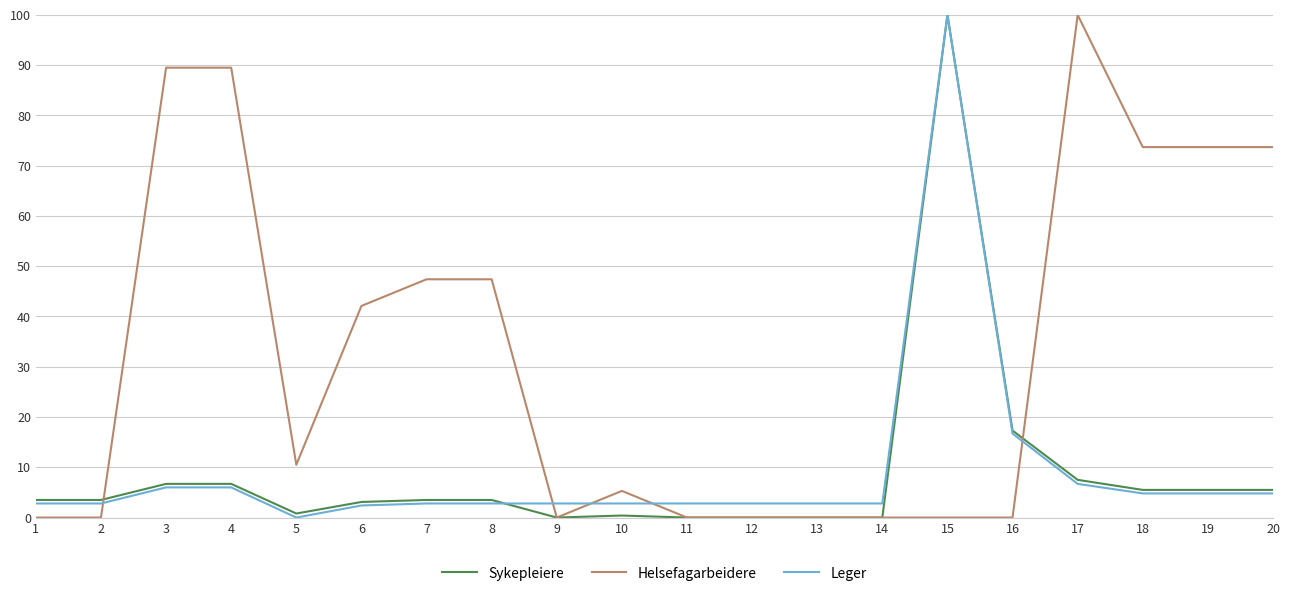

What is the greatest value displayed?

100.0